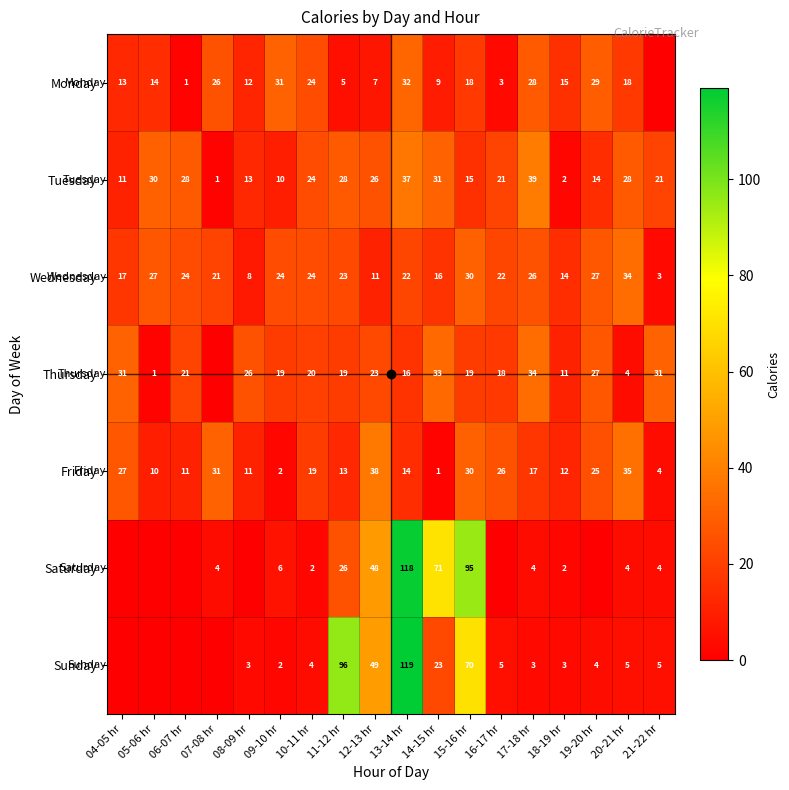

What is the sum of the Sunday values at 18-19 hr and 20-21 hr?

8